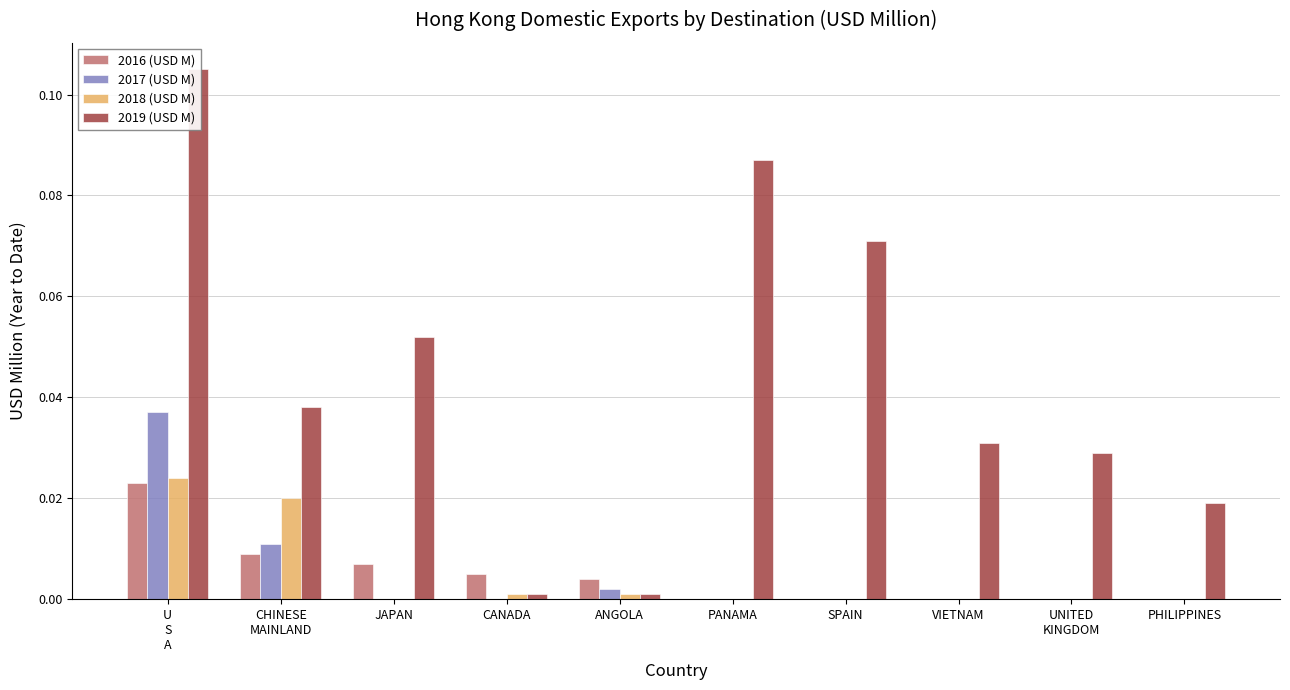

The value of 2017 (USD M) at JAPAN is 0.0. True or false?

True